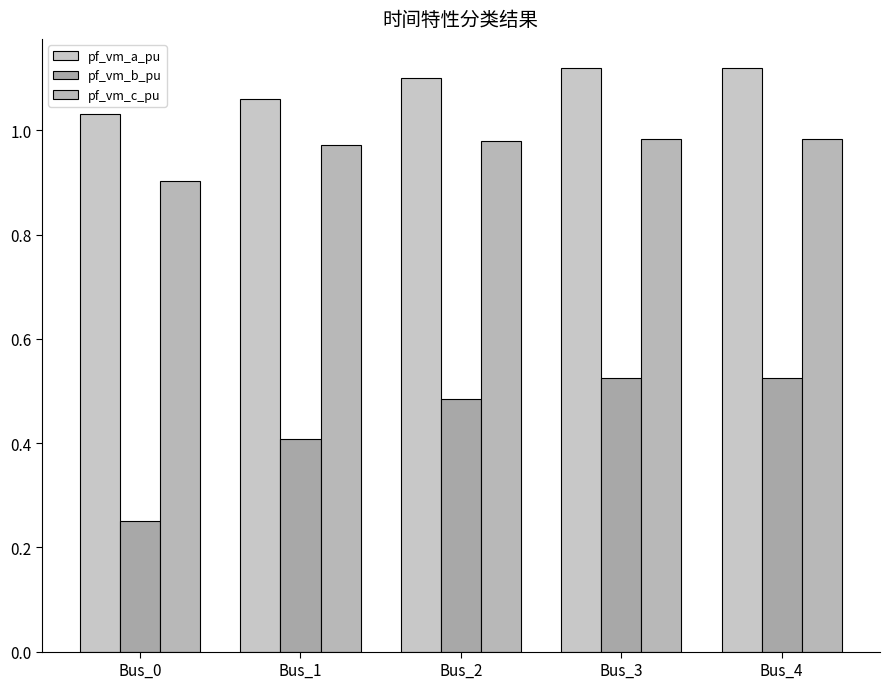

How many distinct data groups are displayed?

3